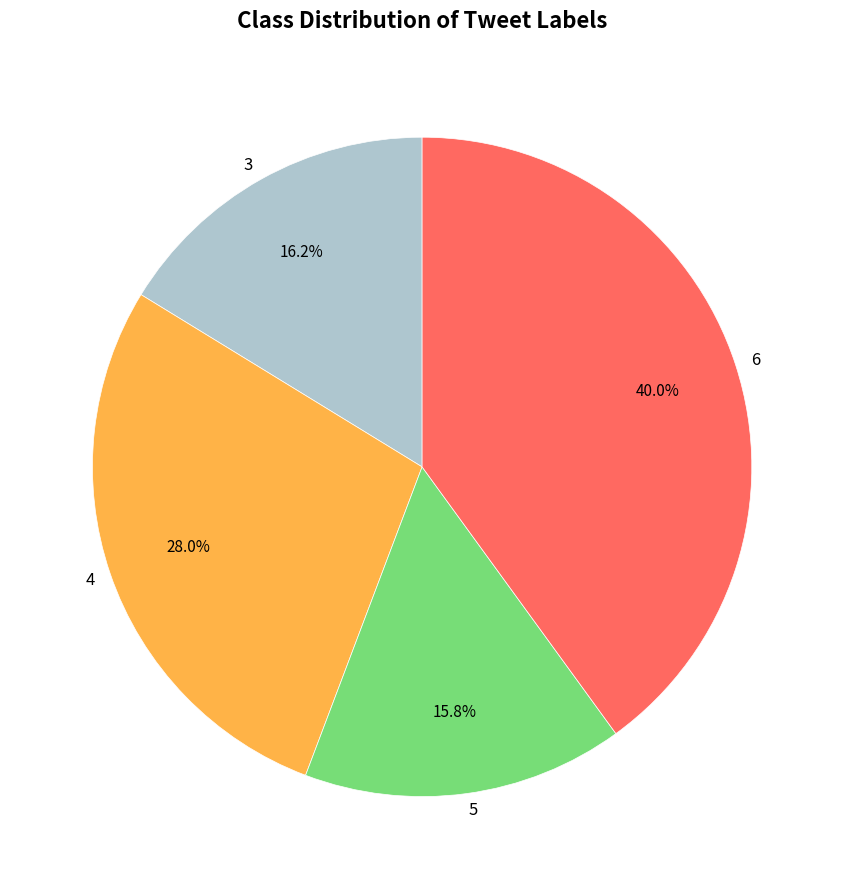

Rank the categories by value from highest to lowest.

6, 4, 3, 5